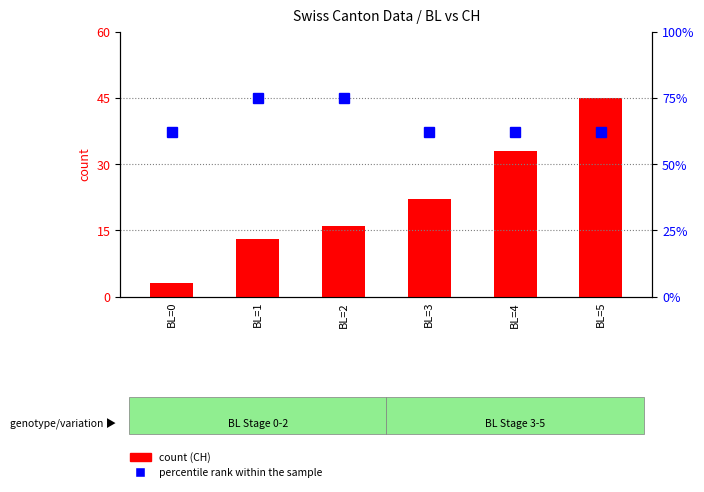

What is the difference between the second highest and second lowest values in the percentile rank within the sample series?

13